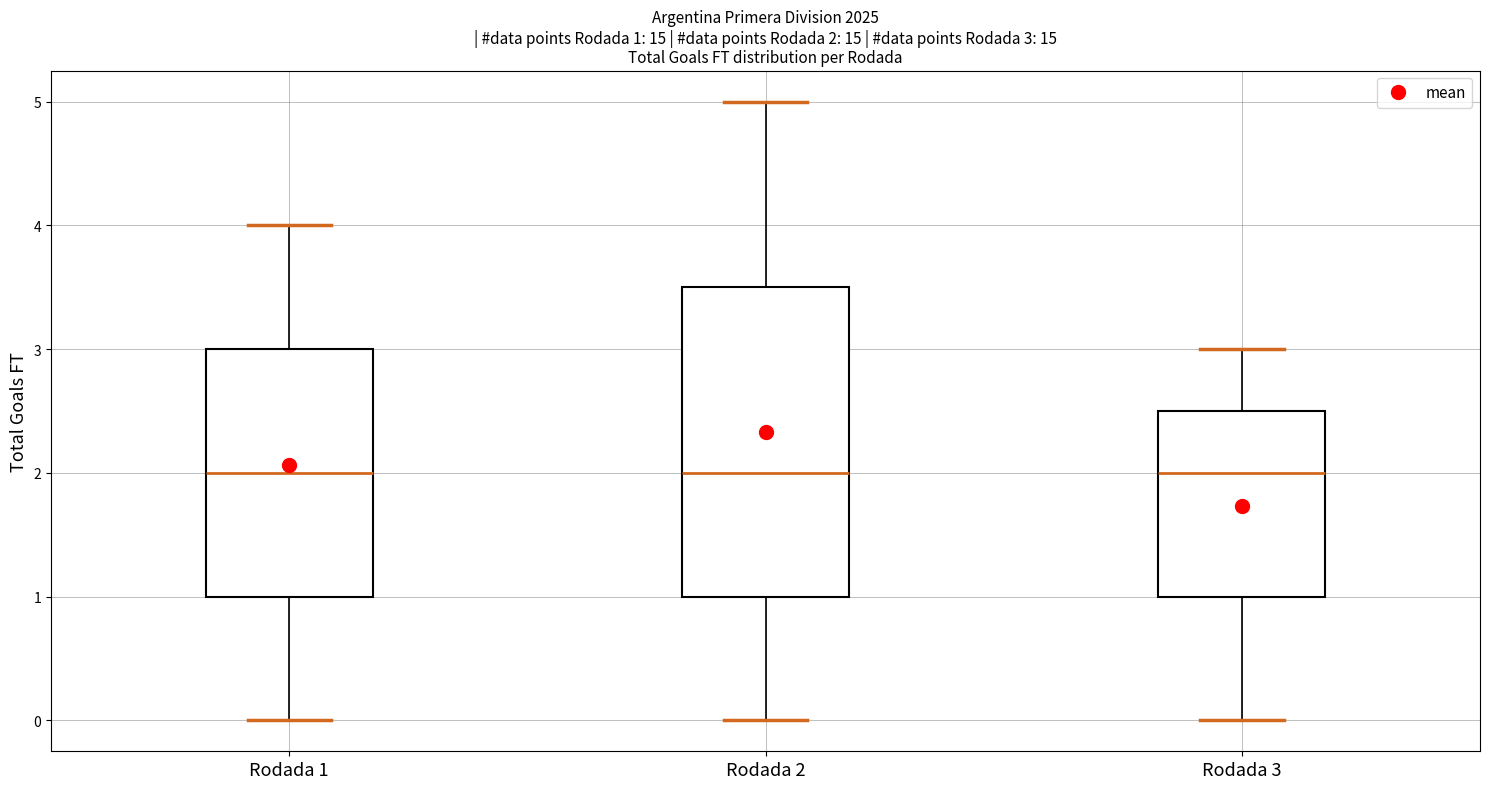

Which box is the tallest, from its lower edge to its upper edge?

Rodada 2